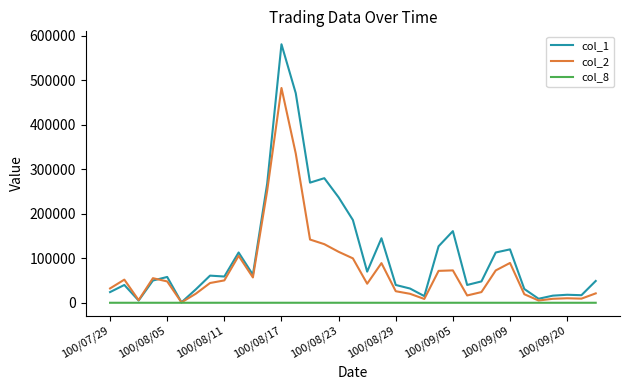

What is the maximum value shown in the chart?

581000